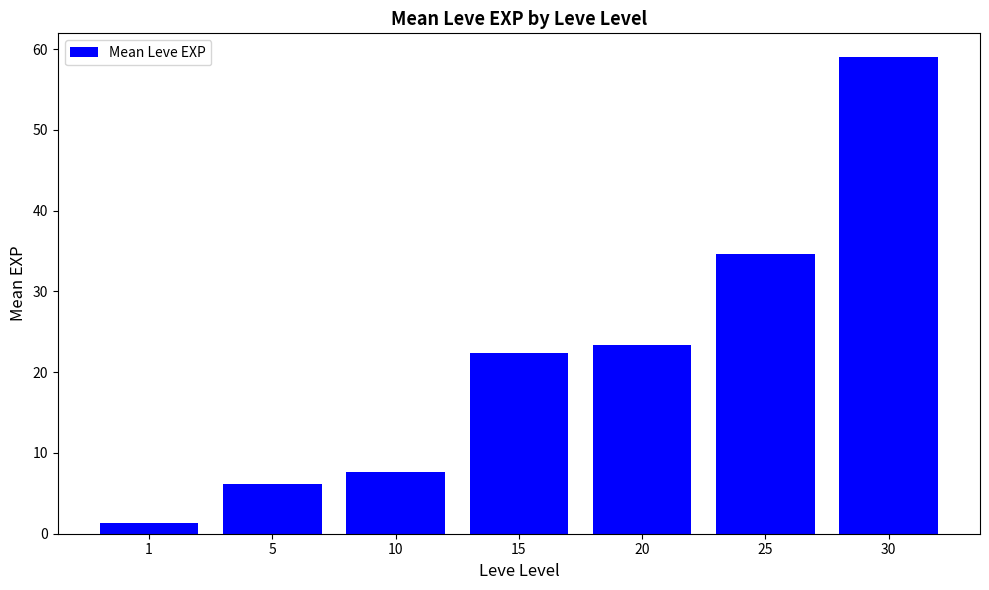

Reading right to left, what are all the values shown in this chart?

59.0	34.7	23.3	22.3	7.7	6.2	1.3